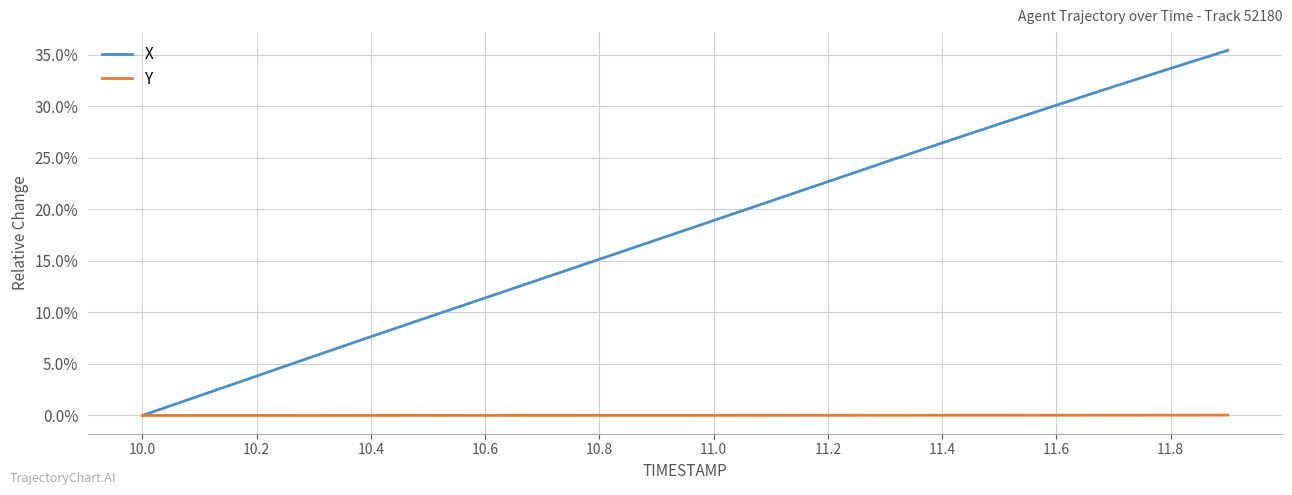

Does the chart have visible grid lines?

Yes